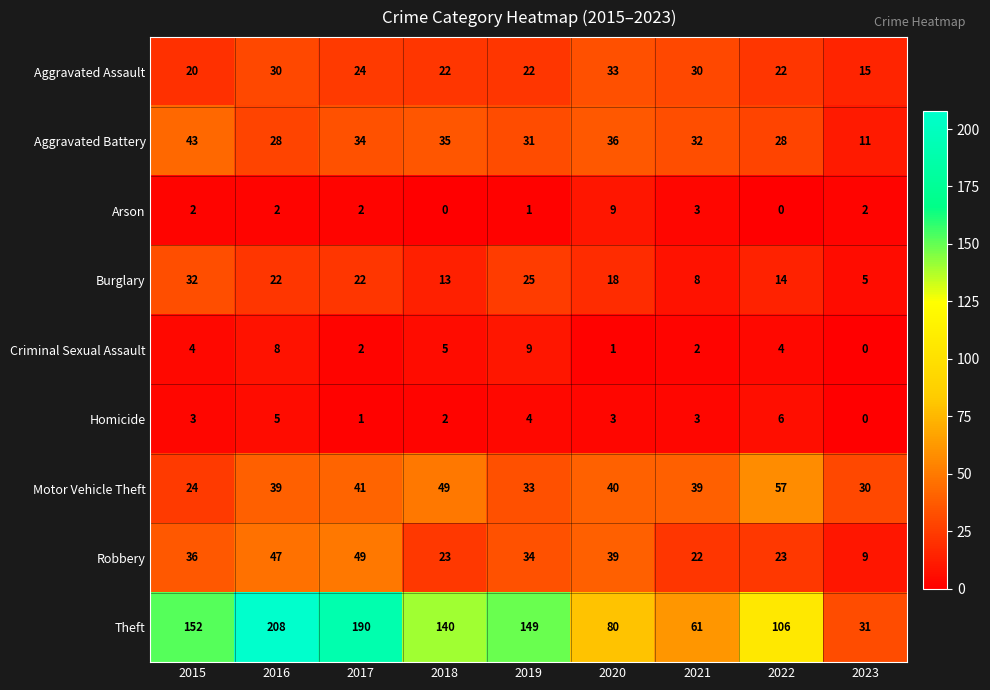

Which label corresponds to the largest value in the chart?

2016